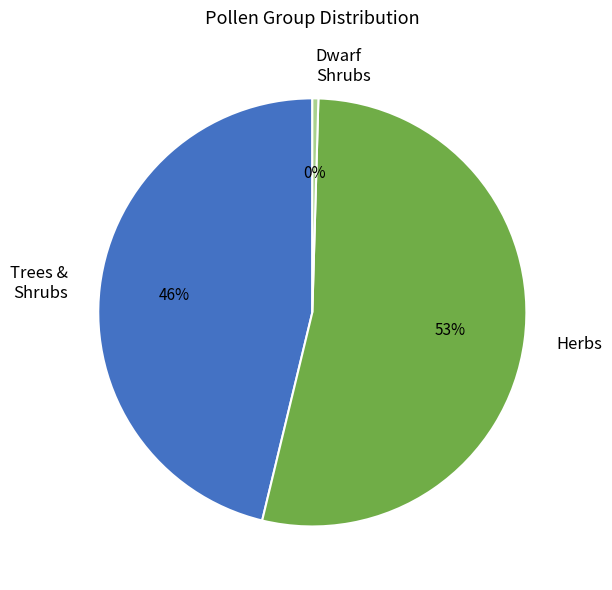

Count the number of slices in the pie.

3